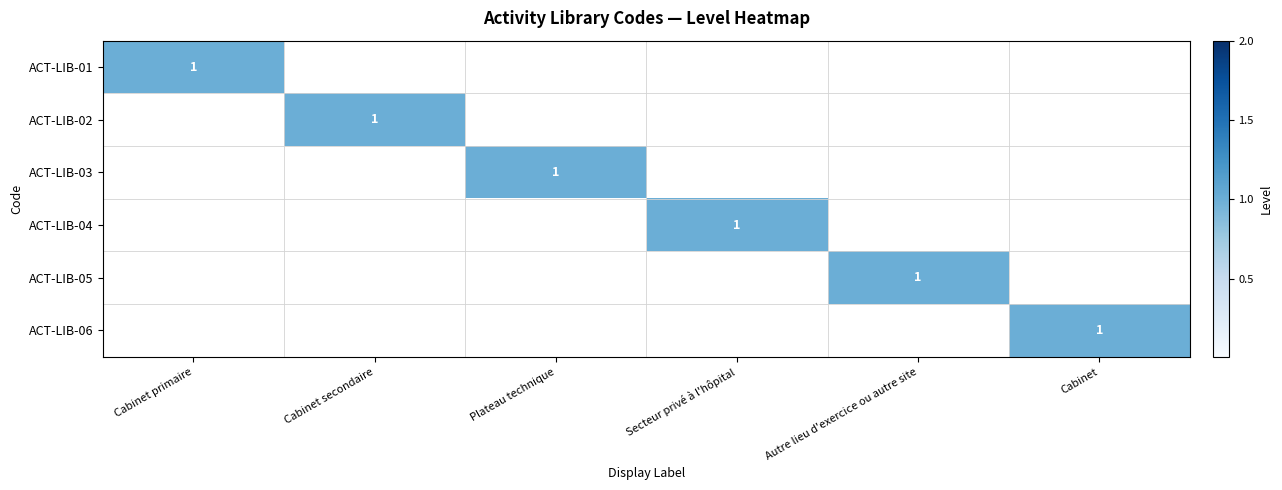

Which series has the largest total across all categories?

ACT-LIB-01